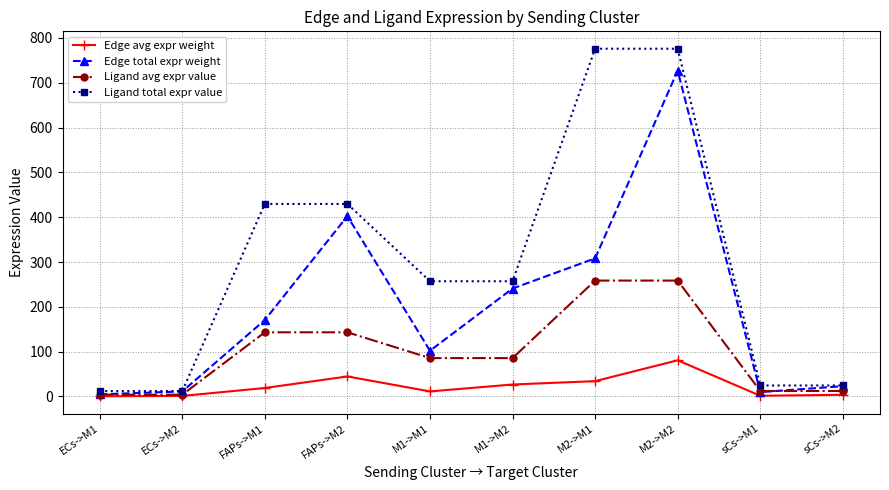

Where is Edge total expr weight nearest to the value 365?

FAPs->M2